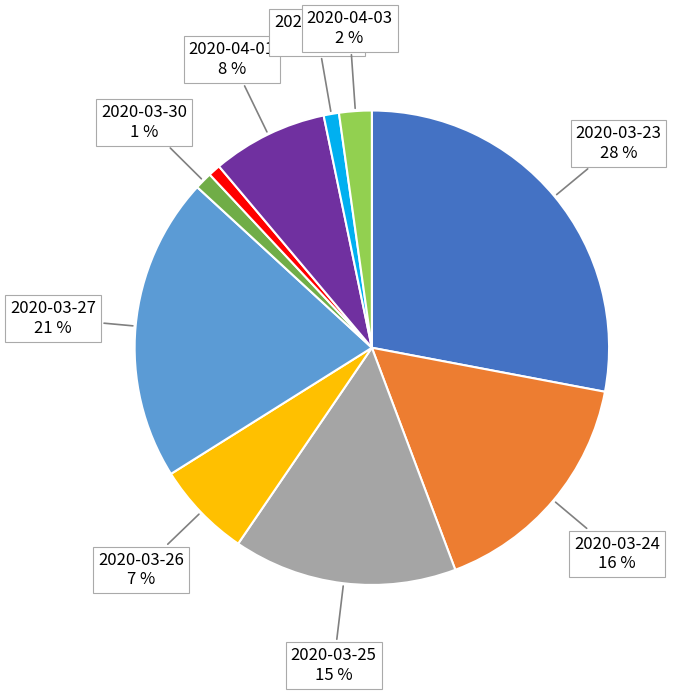

To the nearest percent, what is the difference between the largest and smallest slice percentages?

27%